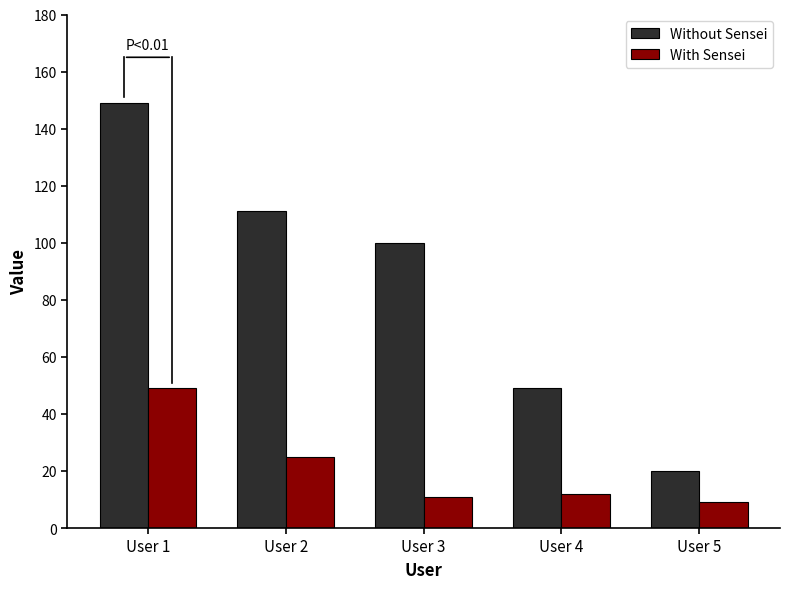

Rank the series by their maximum value, from highest to lowest.

Without Sensei, With Sensei